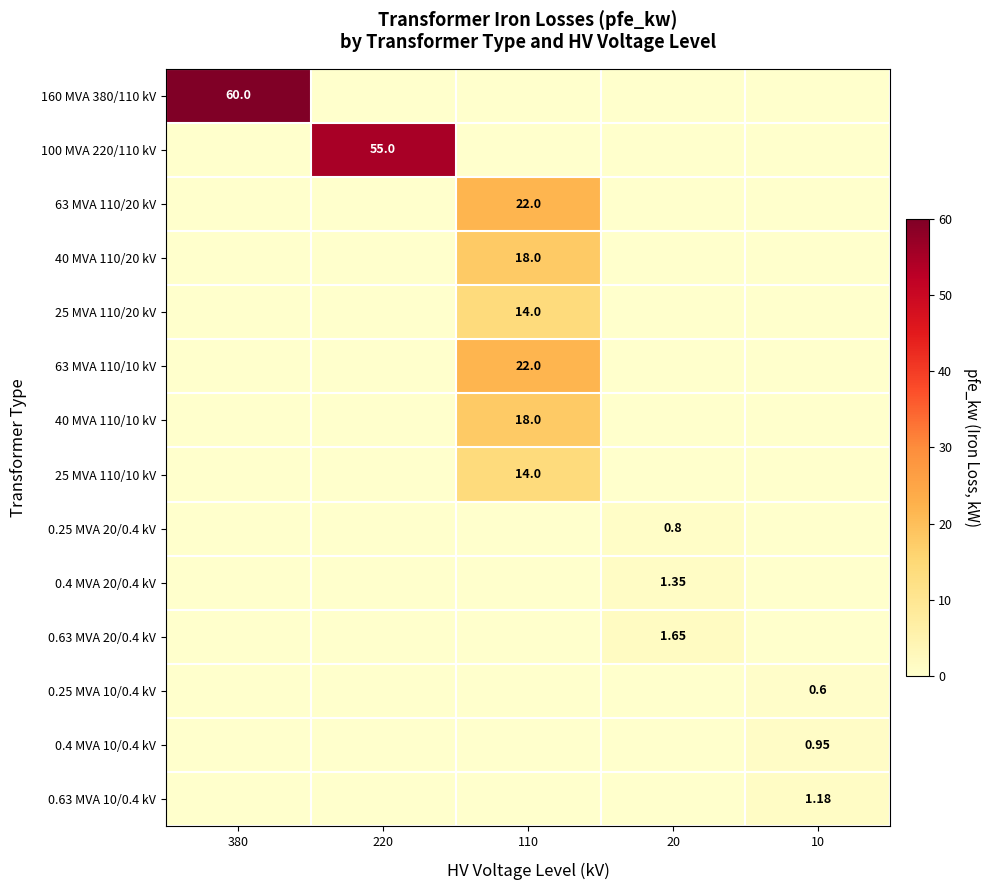

Is it true that 25 MVA 110/20 kV equals 0.0 at 20?

True